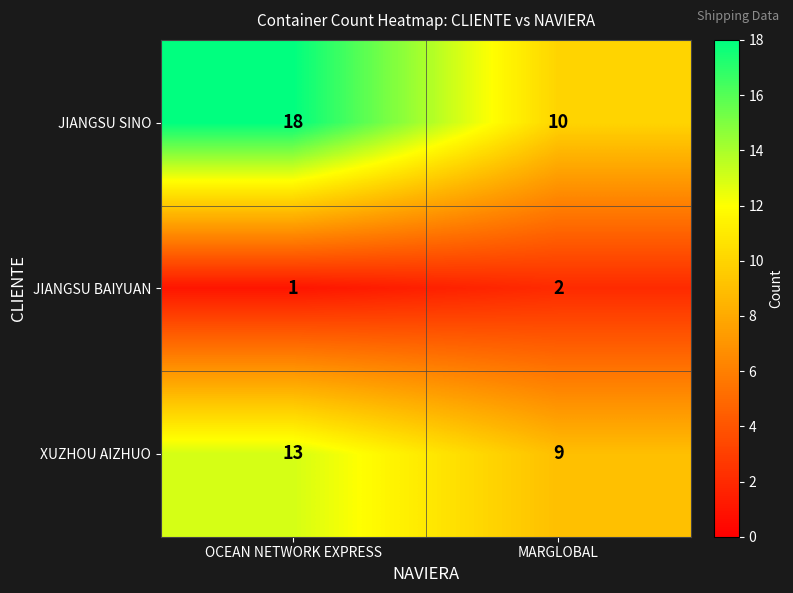

Which category has the lowest value across all series?

OCEAN NETWORK EXPRESS